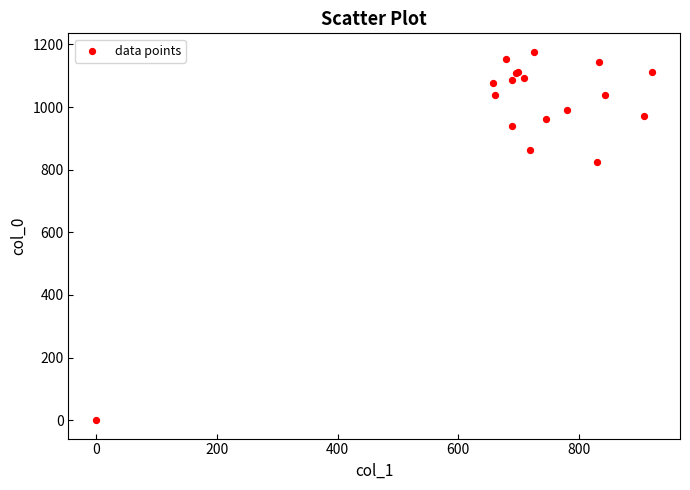

What Y value in the scatter plot is closest to 588?

823.3